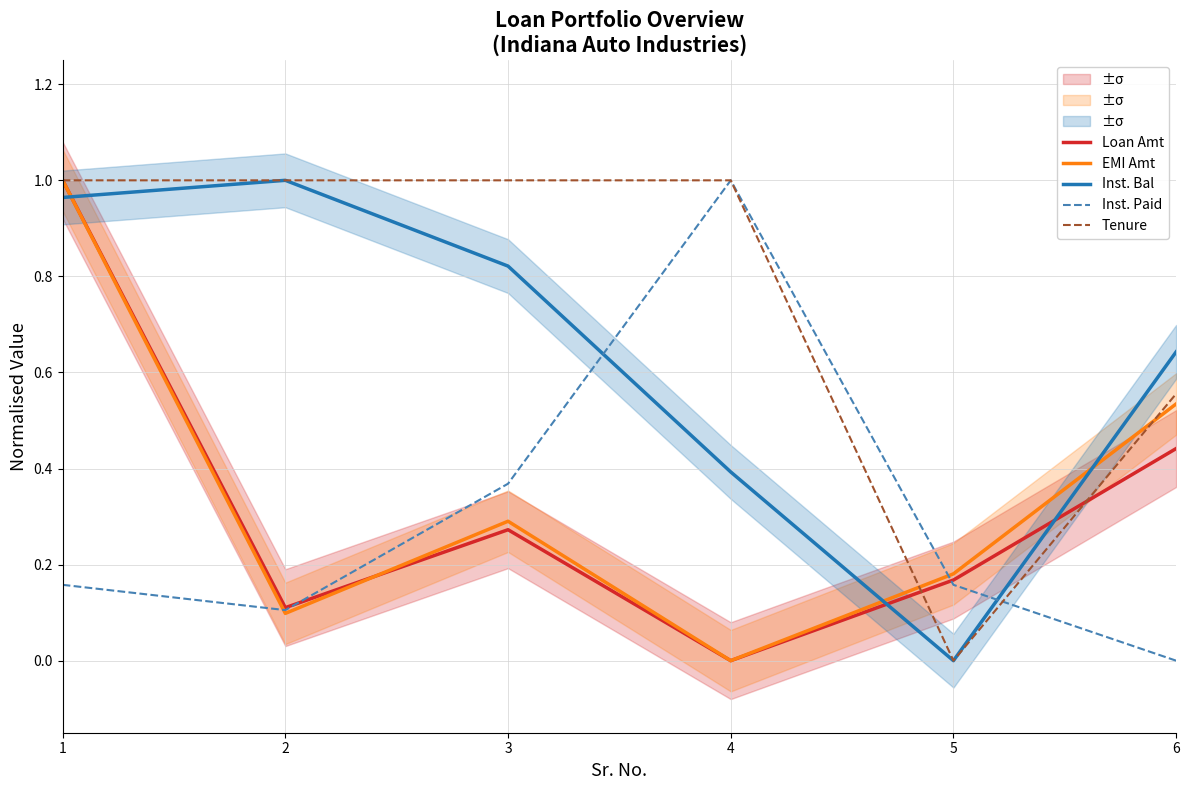

Which series has the largest total across all categories?

Tenure